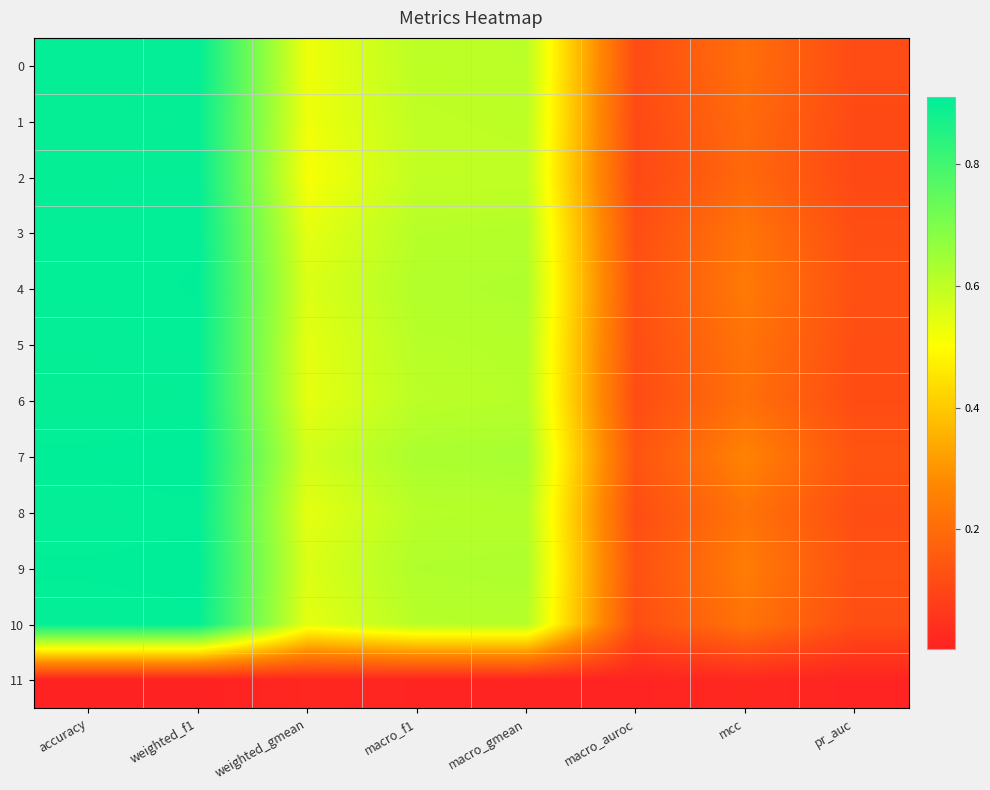

Reading right to left, what are all the values shown in this chart?

0: pr_auc=0.1	mcc=0.2	macro_auroc=0.1	macro_gmean=0.6	macro_f1=0.6	weighted_gmean=0.5	weighted_f1=0.9	accuracy=0.9
1: pr_auc=0.1	mcc=0.2	macro_auroc=0.1	macro_gmean=0.6	macro_f1=0.6	weighted_gmean=0.5	weighted_f1=0.9	accuracy=0.9
2: pr_auc=0.1	mcc=0.2	macro_auroc=0.1	macro_gmean=0.6	macro_f1=0.6	weighted_gmean=0.5	weighted_f1=0.9	accuracy=0.9
3: pr_auc=0.1	mcc=0.2	macro_auroc=0.1	macro_gmean=0.6	macro_f1=0.6	weighted_gmean=0.5	weighted_f1=0.9	accuracy=0.9
4: pr_auc=0.1	mcc=0.2	macro_auroc=0.1	macro_gmean=0.6	macro_f1=0.6	weighted_gmean=0.6	weighted_f1=0.9	accuracy=0.9
5: pr_auc=0.1	mcc=0.2	macro_auroc=0.1	macro_gmean=0.6	macro_f1=0.6	weighted_gmean=0.5	weighted_f1=0.9	accuracy=0.9
6: pr_auc=0.1	mcc=0.2	macro_auroc=0.1	macro_gmean=0.6	macro_f1=0.6	weighted_gmean=0.5	weighted_f1=0.9	accuracy=0.9
7: pr_auc=0.1	mcc=0.3	macro_auroc=0.1	macro_gmean=0.6	macro_f1=0.6	weighted_gmean=0.6	weighted_f1=0.9	accuracy=0.9
8: pr_auc=0.1	mcc=0.2	macro_auroc=0.1	macro_gmean=0.6	macro_f1=0.6	weighted_gmean=0.5	weighted_f1=0.9	accuracy=0.9
9: pr_auc=0.1	mcc=0.2	macro_auroc=0.1	macro_gmean=0.6	macro_f1=0.6	weighted_gmean=0.6	weighted_f1=0.9	accuracy=0.9
10: pr_auc=0.1	mcc=0.2	macro_auroc=0.1	macro_gmean=0.6	macro_f1=0.6	weighted_gmean=0.5	weighted_f1=0.9	accuracy=0.9
11: pr_auc=0.0	mcc=0.0	macro_auroc=0.0	macro_gmean=0.0	macro_f1=0.0	weighted_gmean=0.0	weighted_f1=0.0	accuracy=0.0